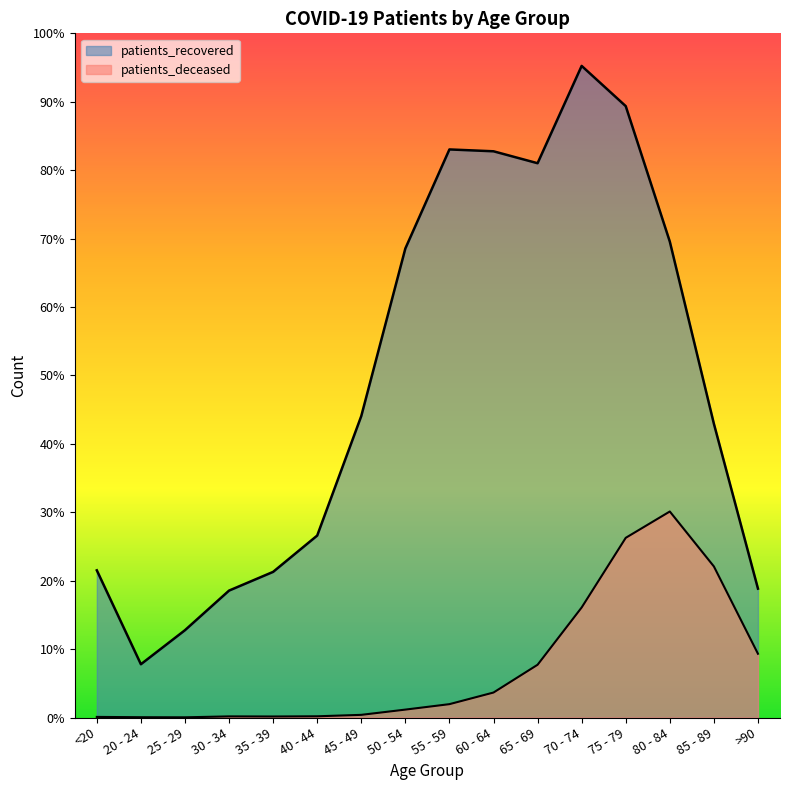

What position from the left is 50 - 54?

8